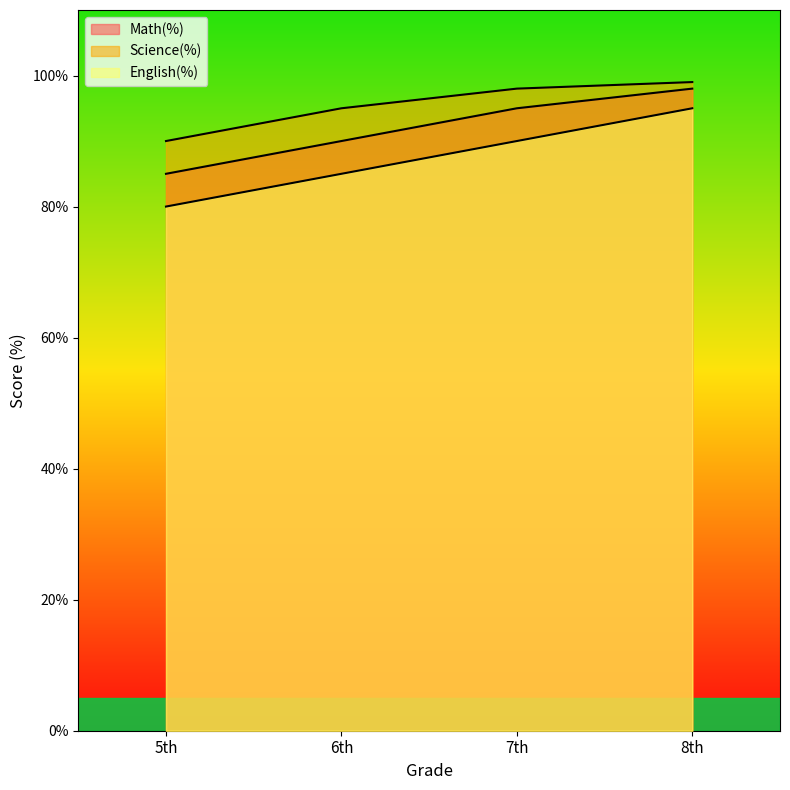

What is the maximum value shown in the chart?

99